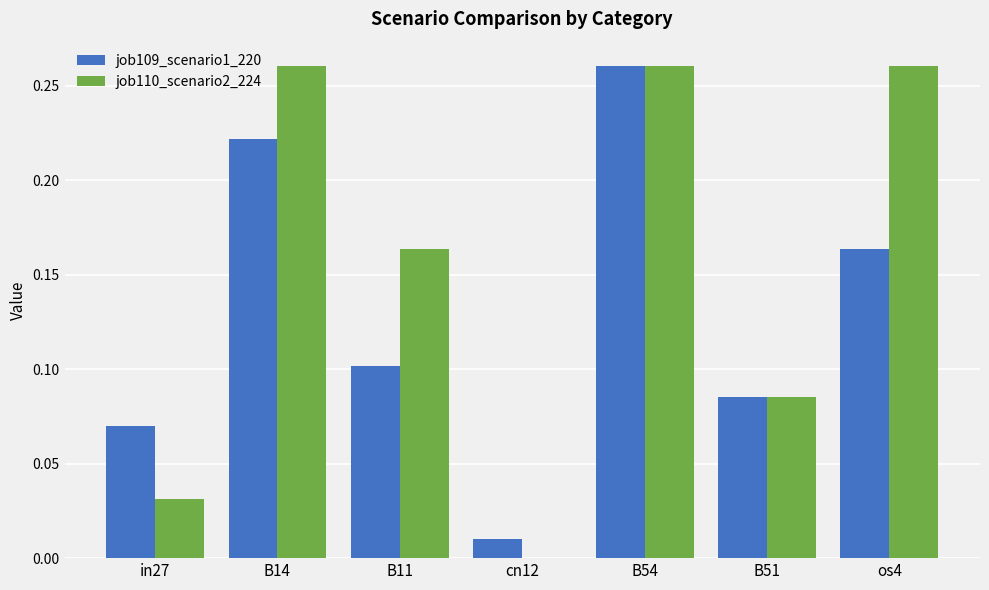

How many groups of bars are there?

7